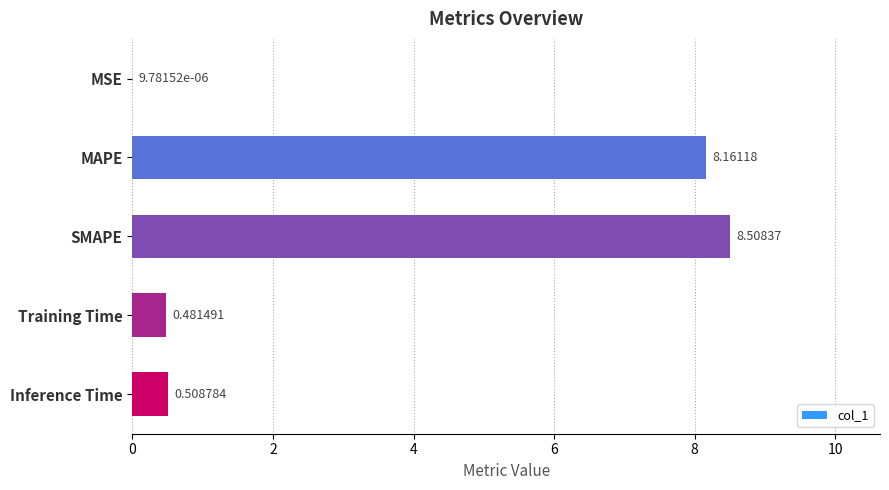

Which has a higher value, MAPE or MSE?

MAPE